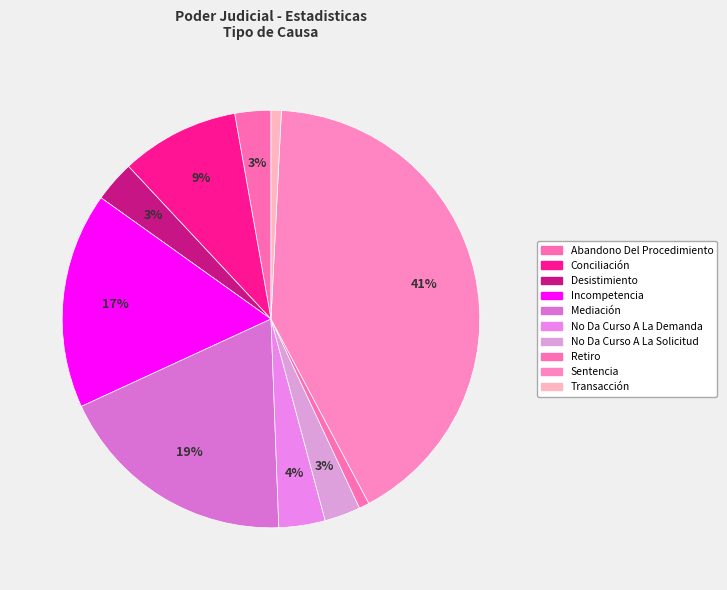

Count the number of slices in the pie.

10